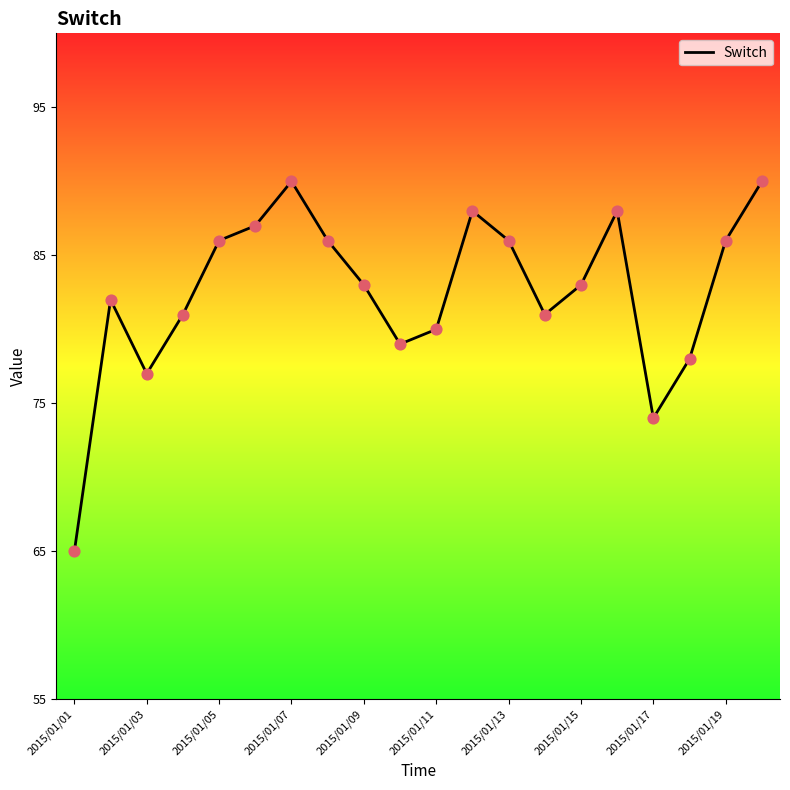

What is the maximum value shown in the chart?

90